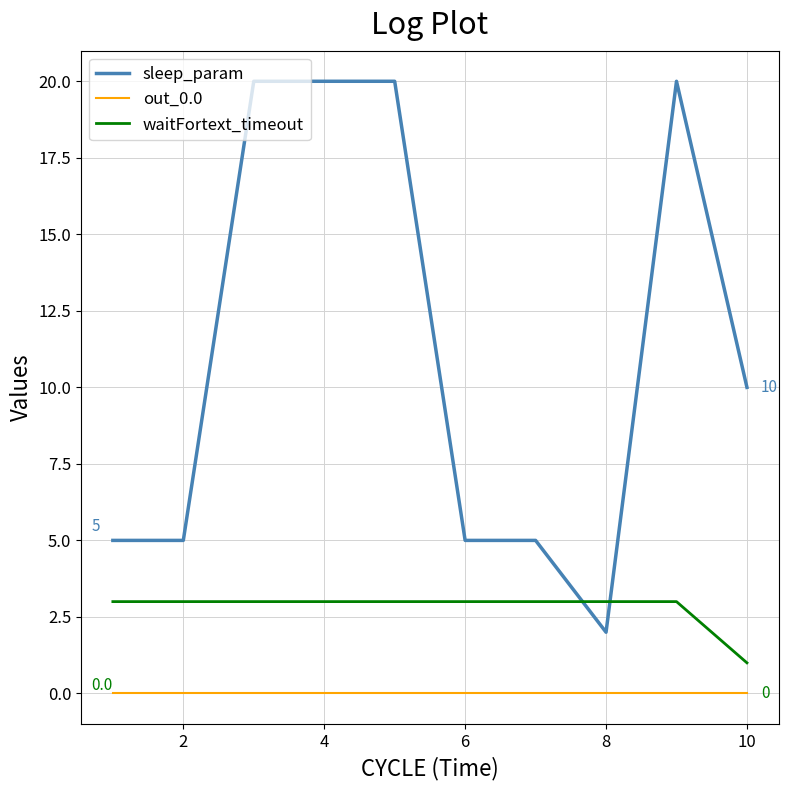

Rank the series by their average value, from highest to lowest.

sleep_param, waitFortext_timeout, out_0.0